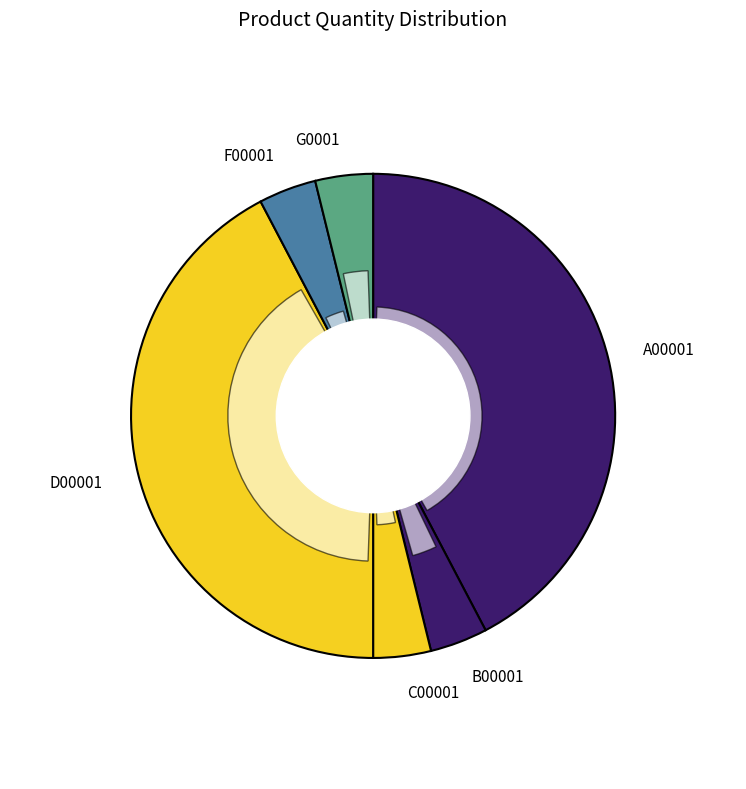

The A00001 slice represents 42% of the pie. True or false?

True